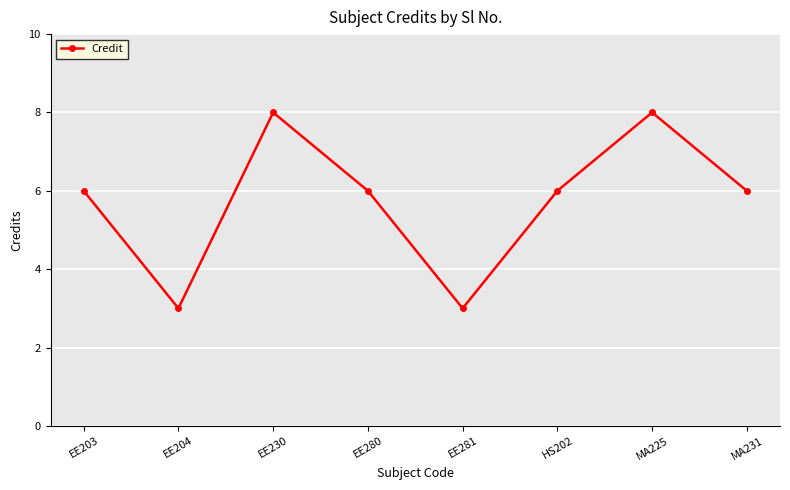

What is the difference between the values at MA225 and EE203?

2